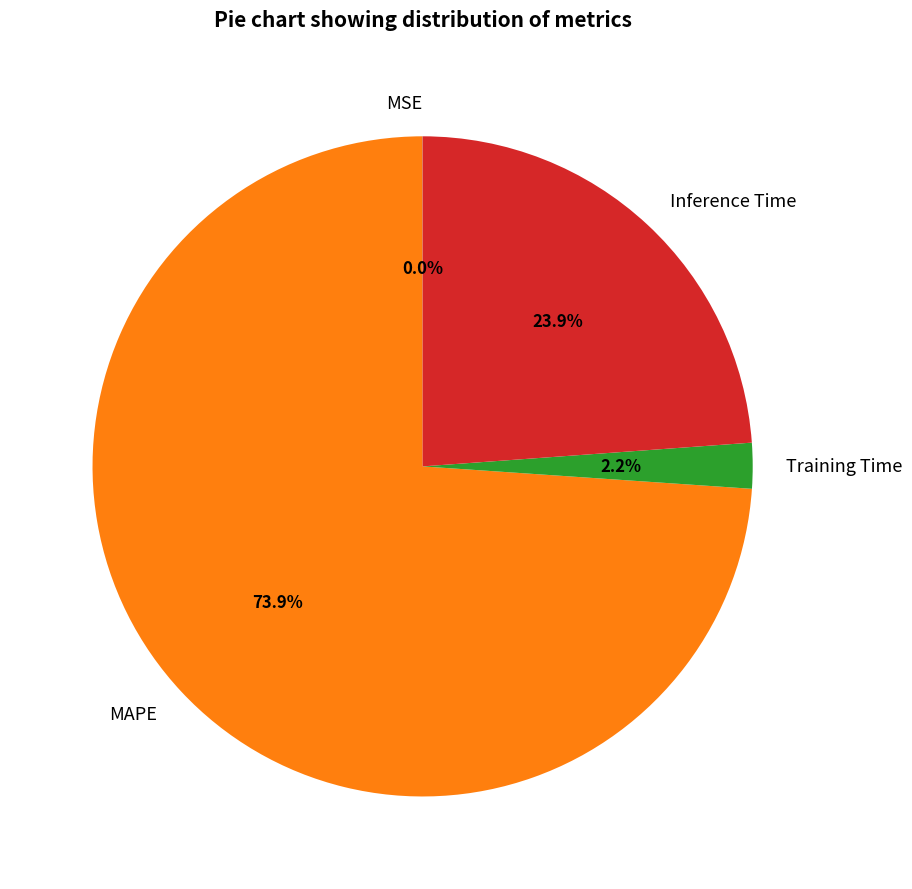

What percentage is the Training Time slice, to the nearest percent?

2%